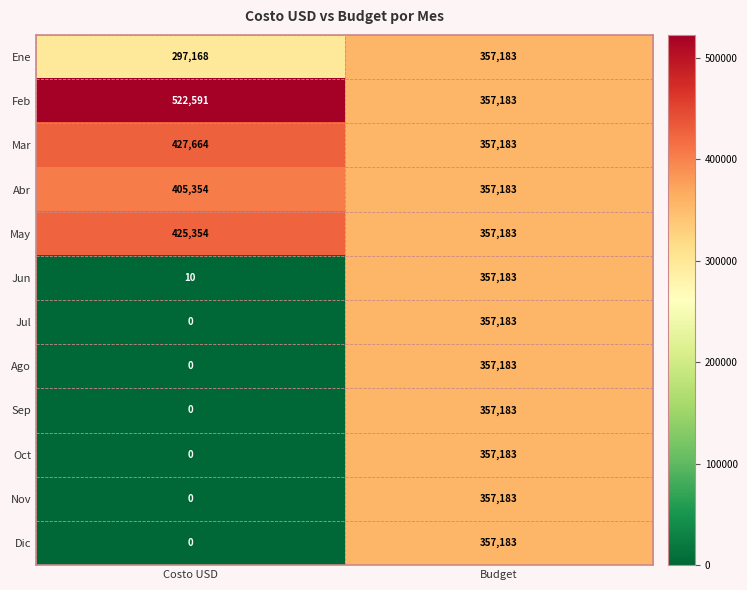

At which category is the sum across all series the highest?

Budget